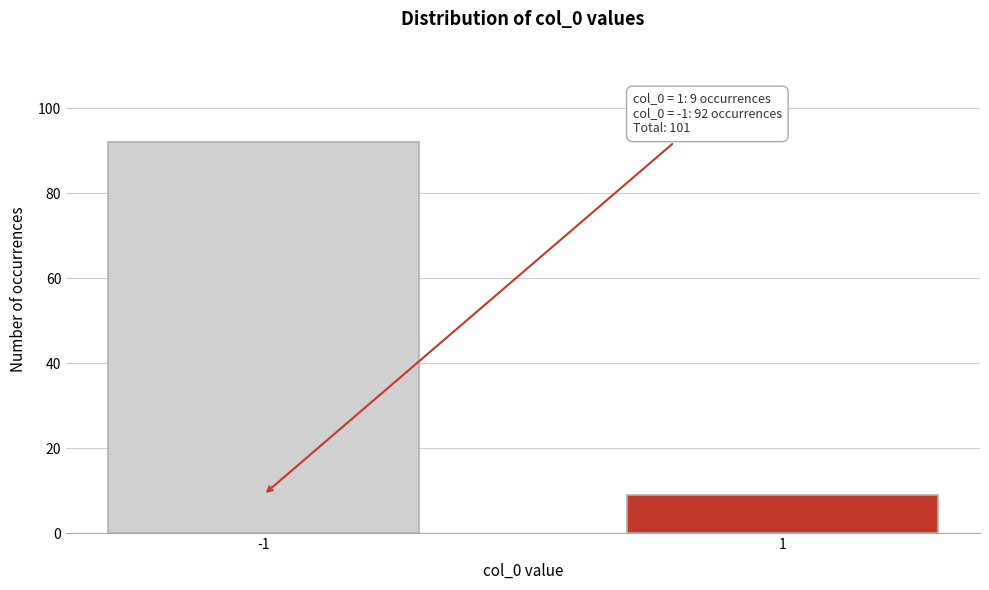

Reading left to right, transcribe all the data shown in this chart.

92	9